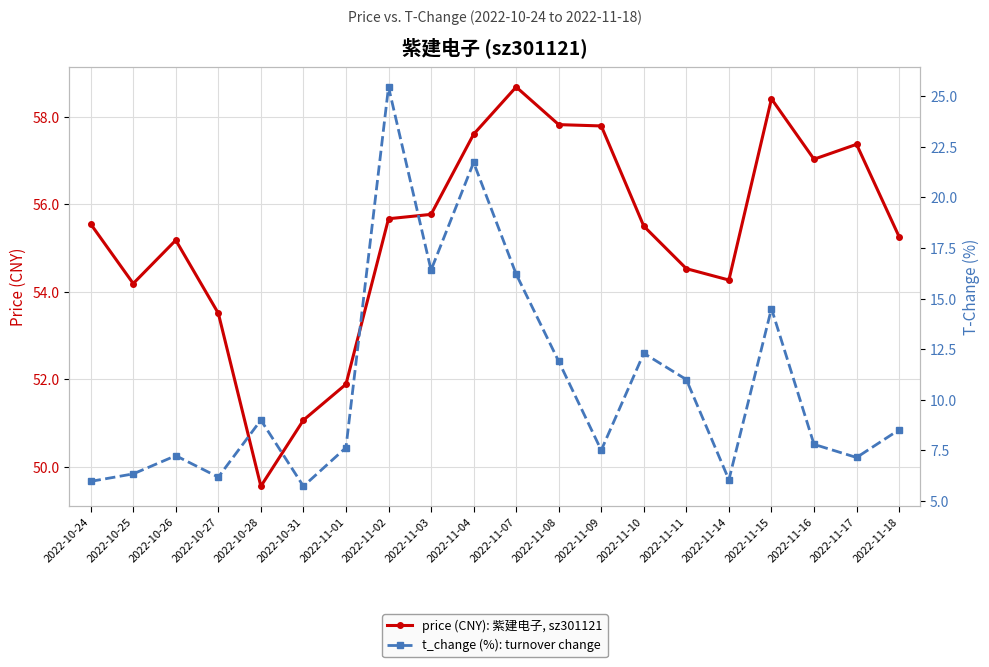

List the labels in order of t_change (%): turnover change value, largest first.

2022-11-02, 2022-11-04, 2022-11-03, 2022-11-07, 2022-11-15, 2022-11-10, 2022-11-08, 2022-11-11, 2022-10-28, 2022-11-18, 2022-11-16, 2022-11-01, 2022-11-09, 2022-10-26, 2022-11-17, 2022-10-25, 2022-10-27, 2022-11-14, 2022-10-24, 2022-10-31